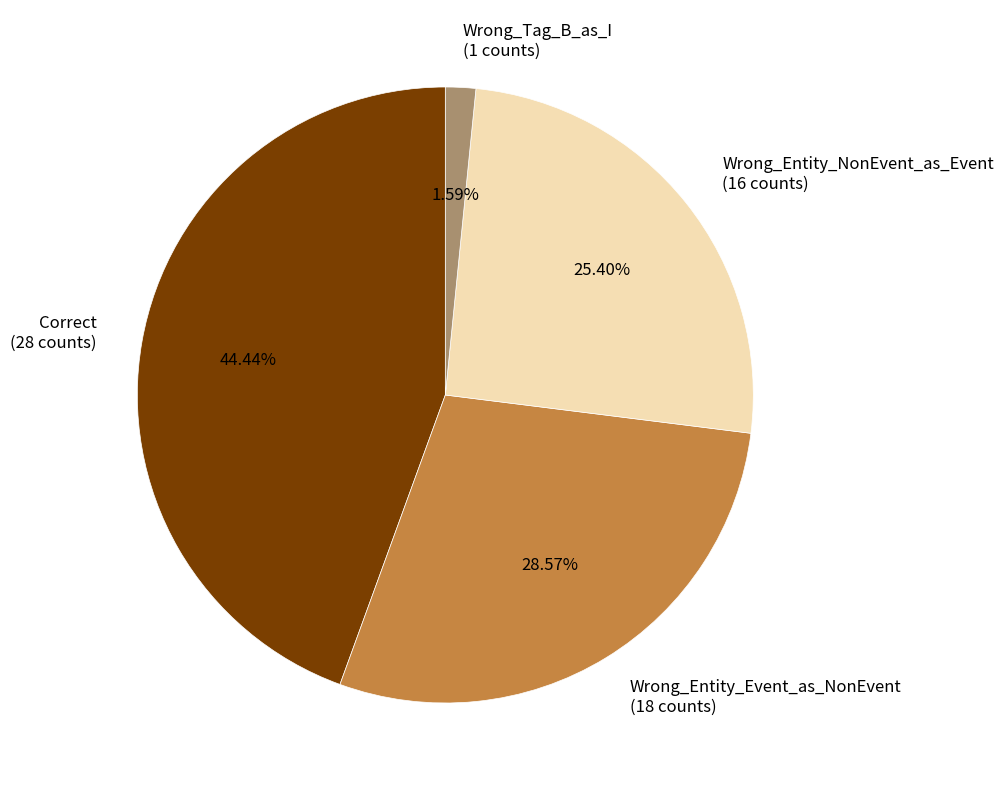

The Wrong_Entity_Event_as_NonEvent slice represents 29% of the pie. True or false?

True